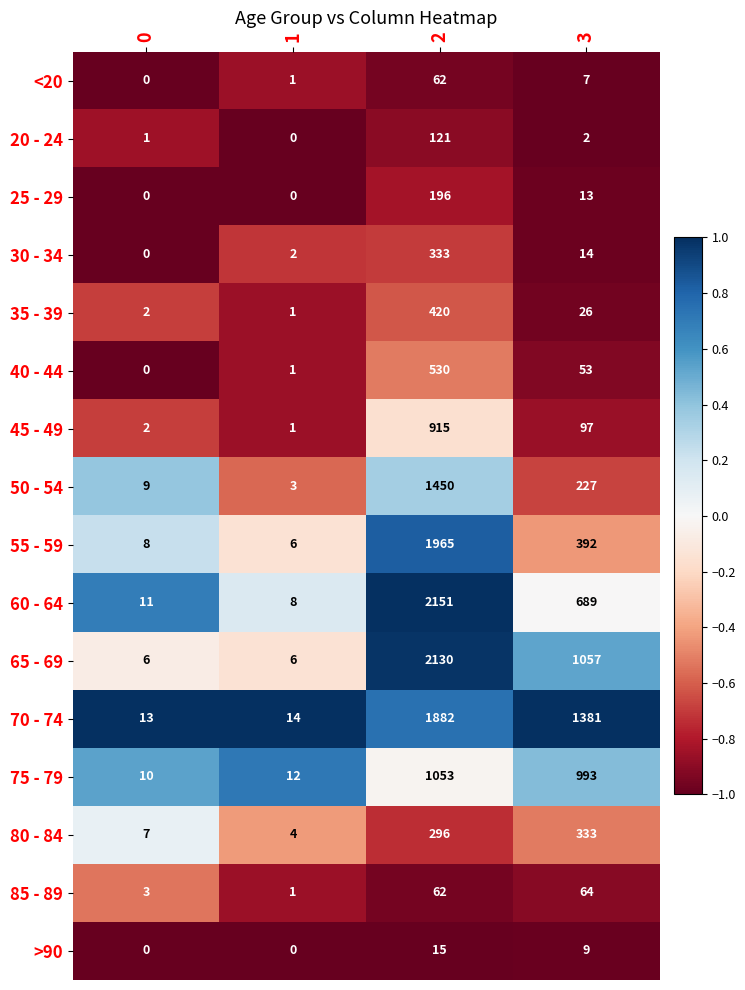

Is the value of 55 - 59 at 0 greater than the value of 60 - 64 at 3?

No